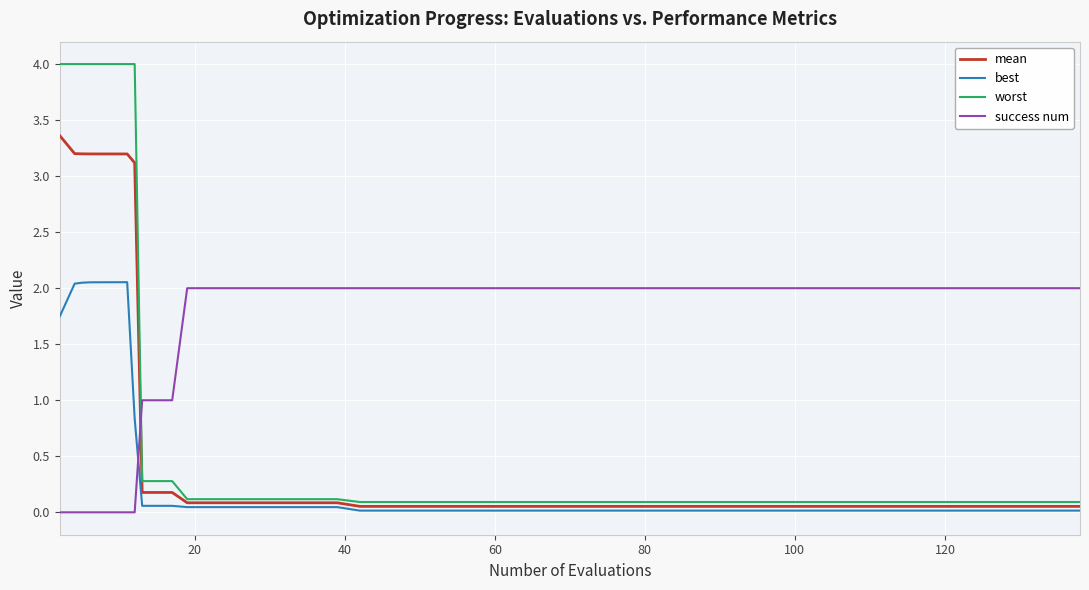

What are all the series names shown in the legend?

mean, best, worst, success num